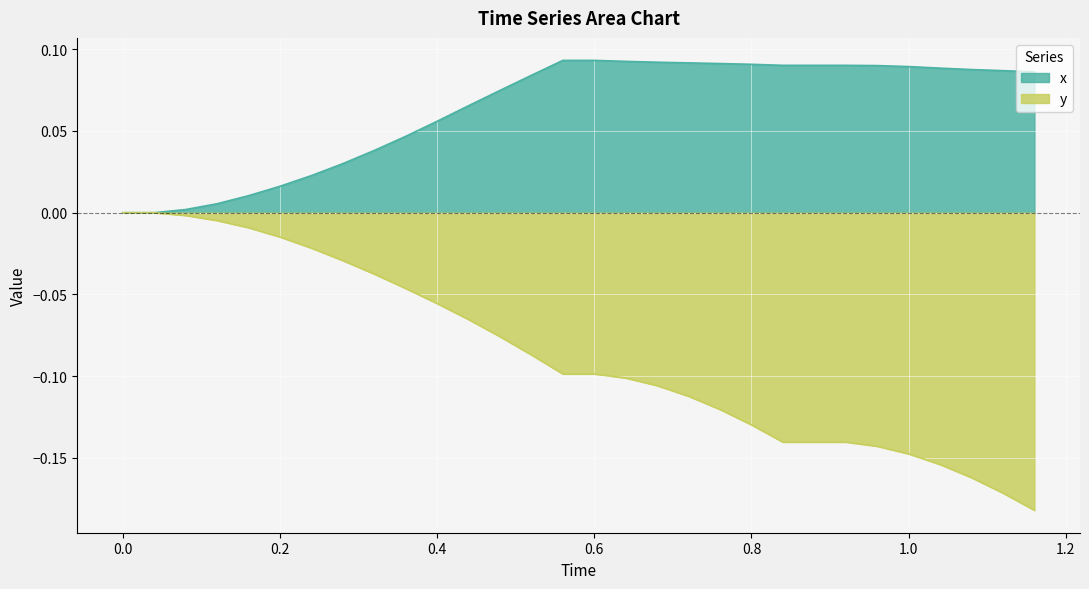

The y series shows -0.1 at 0.4. True or false?

True